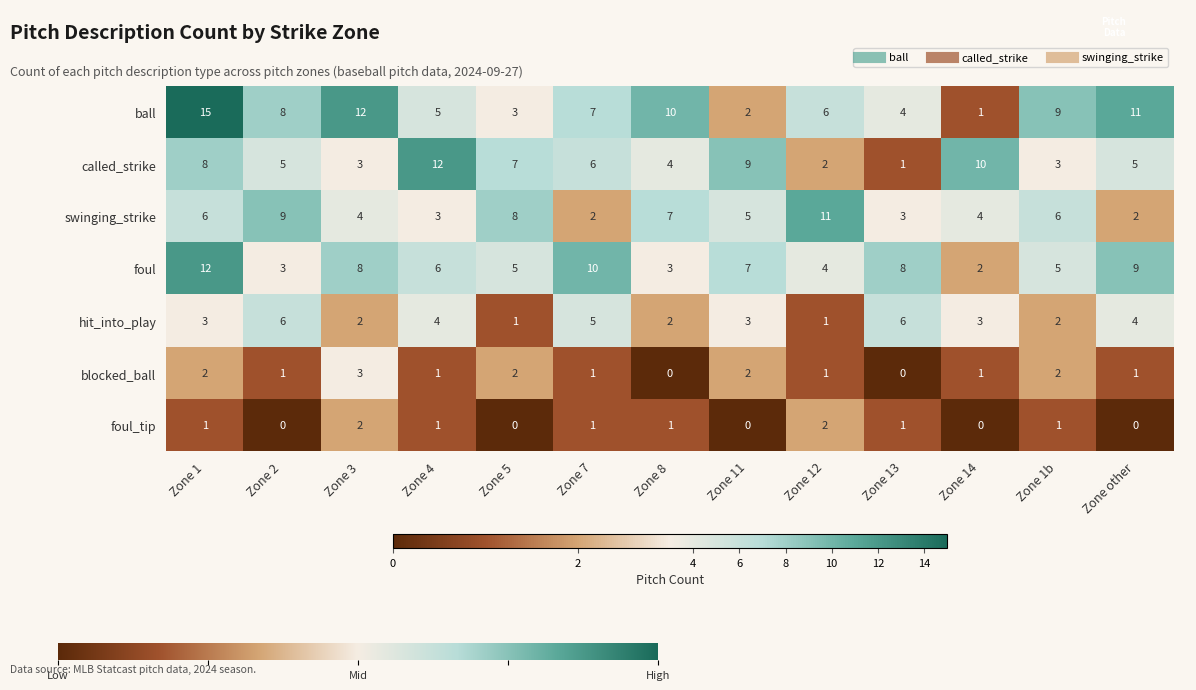

Read the swinging_strike value at Zone 11.

5